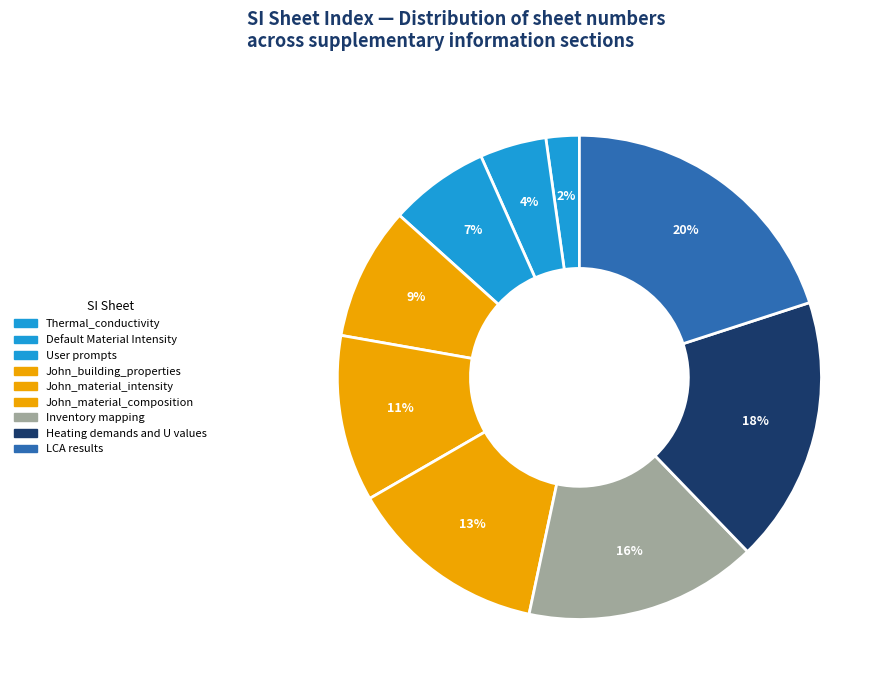

Count the number of slices in the pie.

9